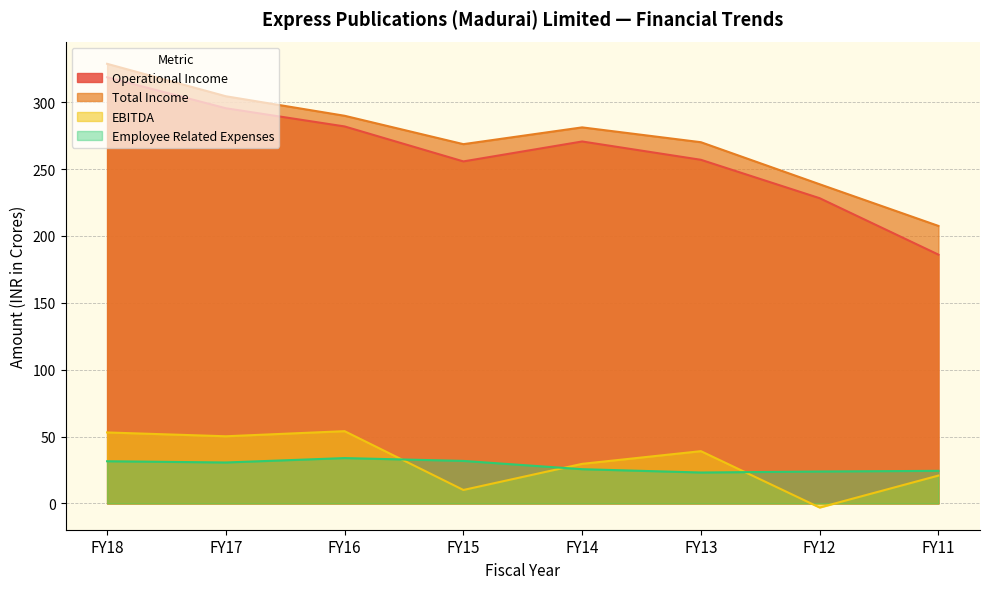

Between FY13 and FY11, which series saw the biggest shift?

Operational Income